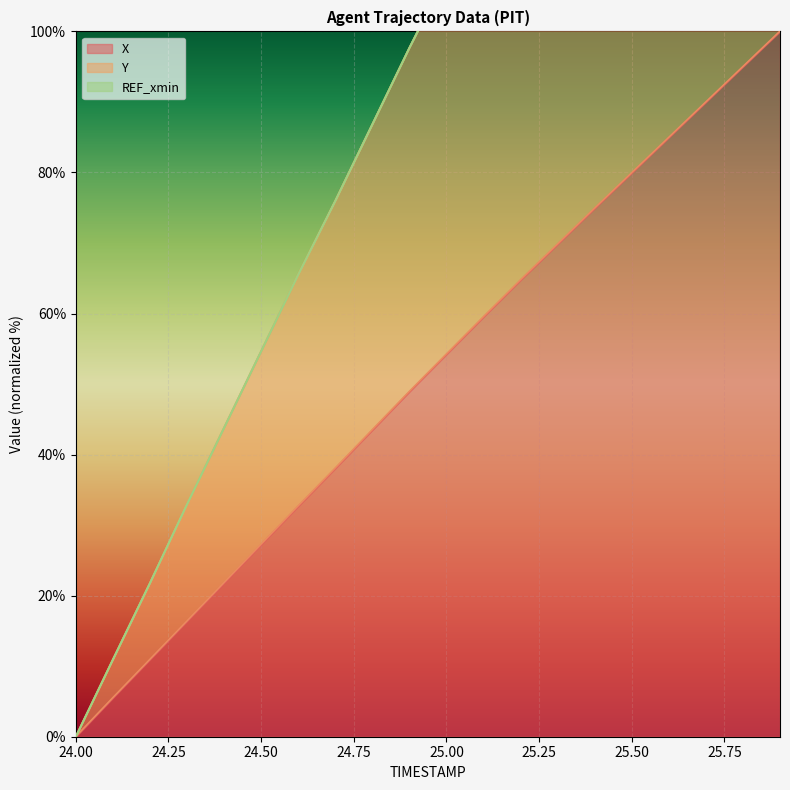

List the series in order of their peak value, lowest first.

X, Y